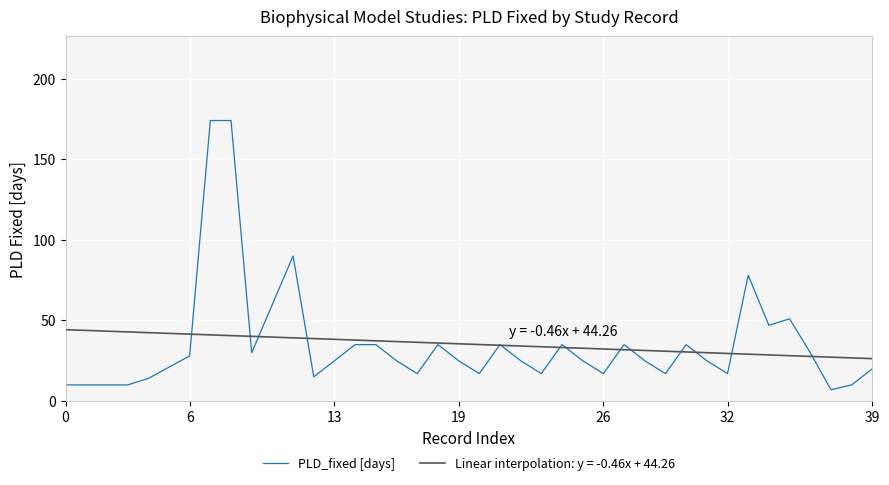

Rank the series by their maximum value, from highest to lowest.

PLD_fixed [days], Linear interpolation: y = -0.46x + 44.26